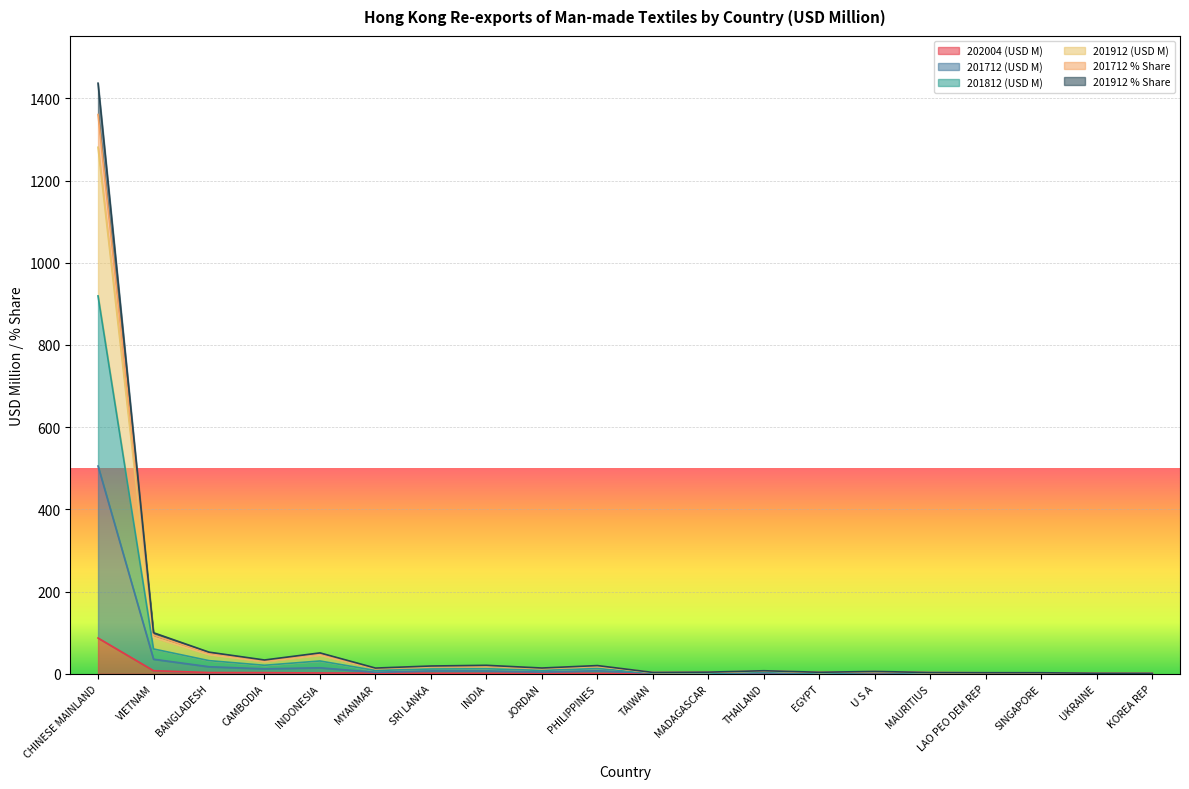

The 201712 % Share series shows 1.8 at TAIWAN. True or false?

False